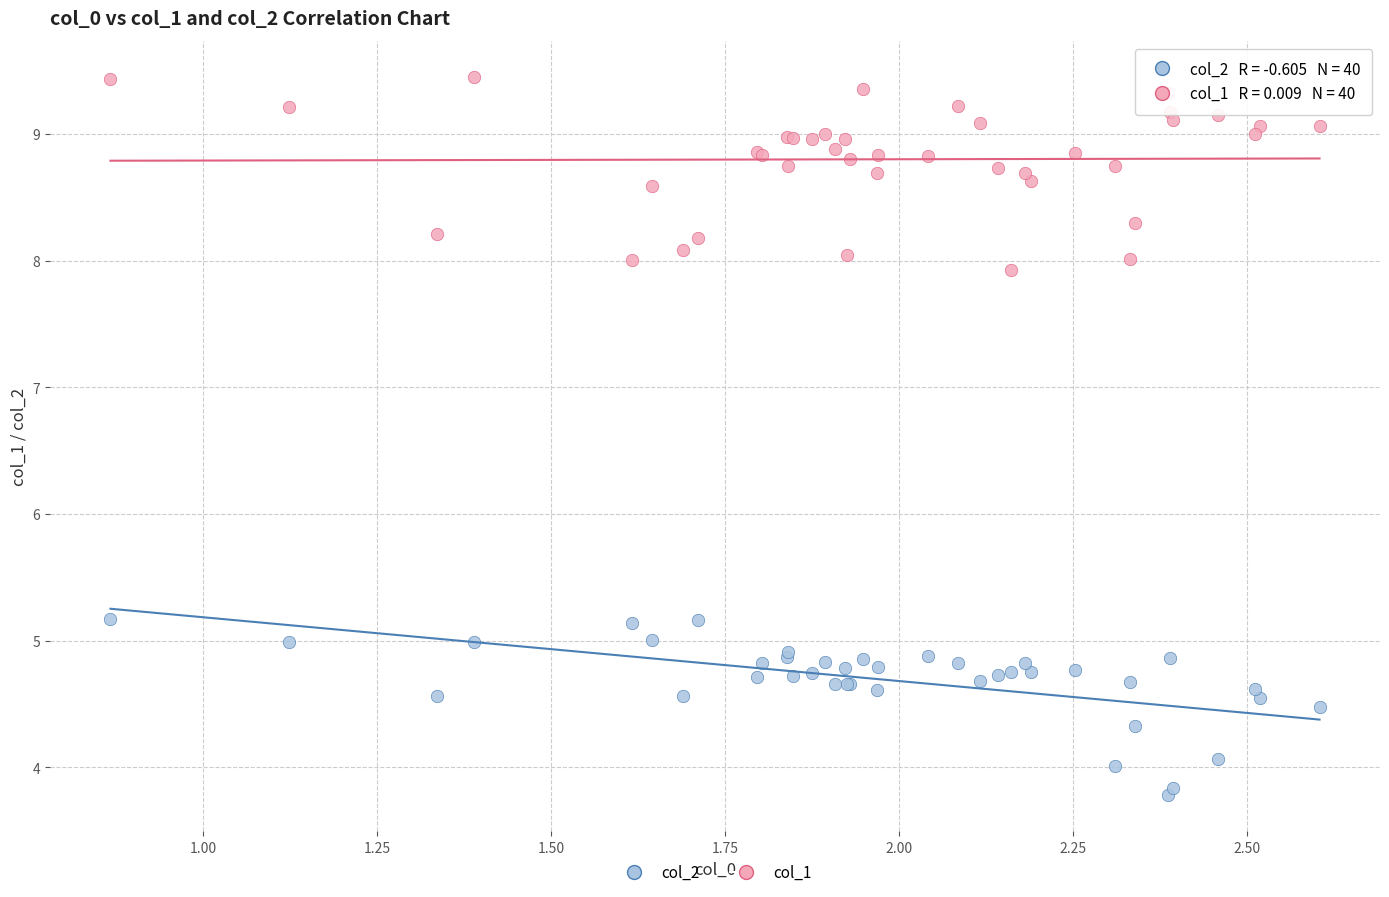

What is the X range (max minus min) for the scatter plot?

1.7